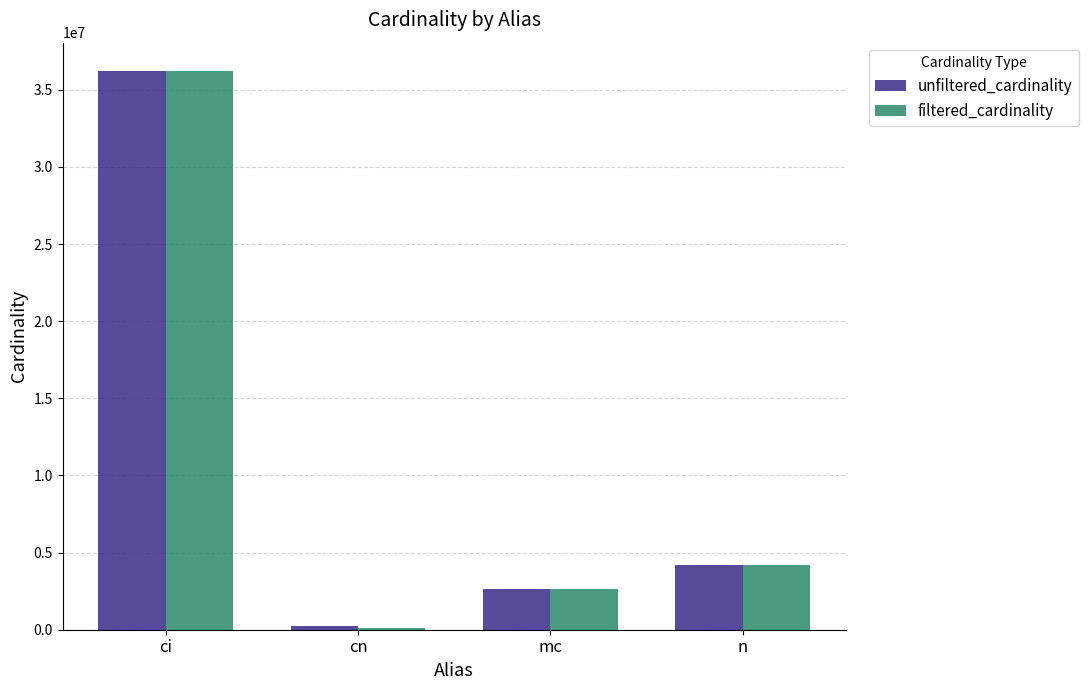

Where is unfiltered_cardinality nearest to the value 18239670?

n